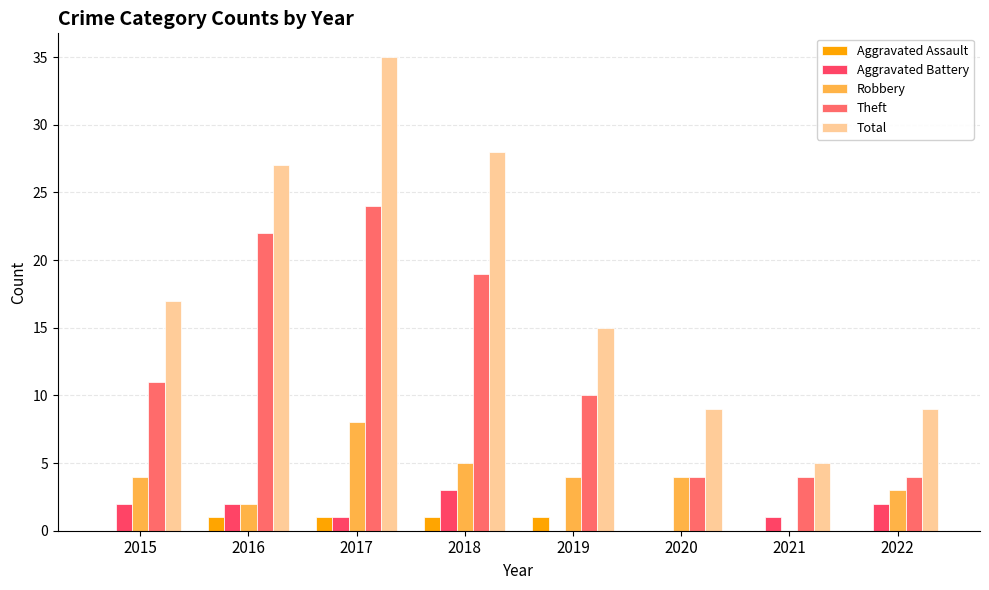

The Total series shows 28 at 2018. True or false?

True